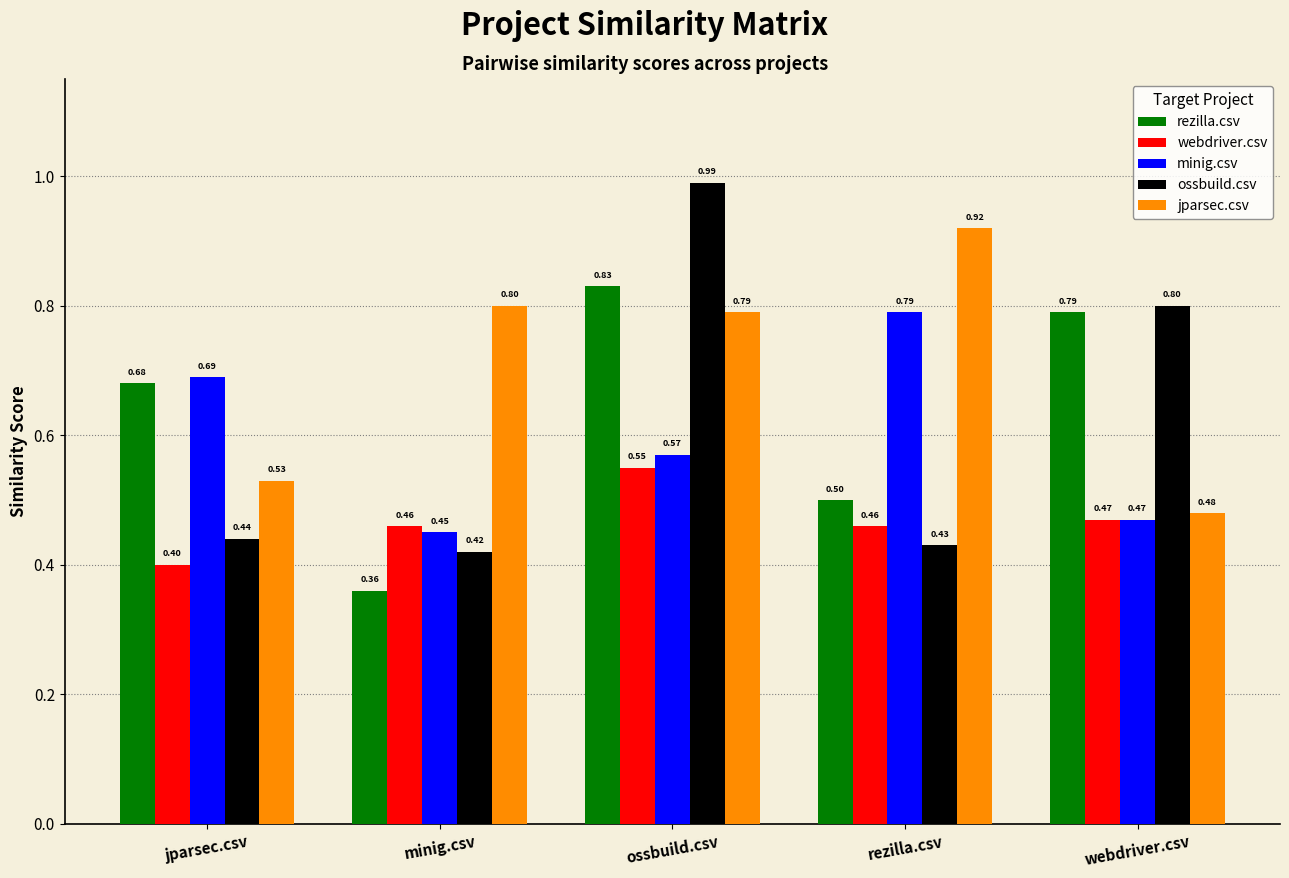

What is the sum of all ossbuild.csv values?

3.1